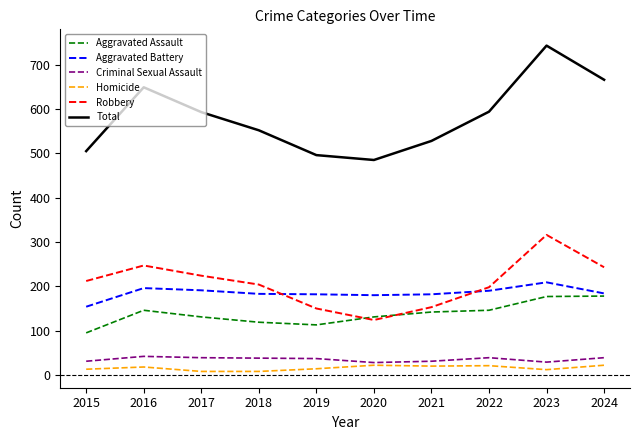

What is the average value of the Aggravated Battery series?

185